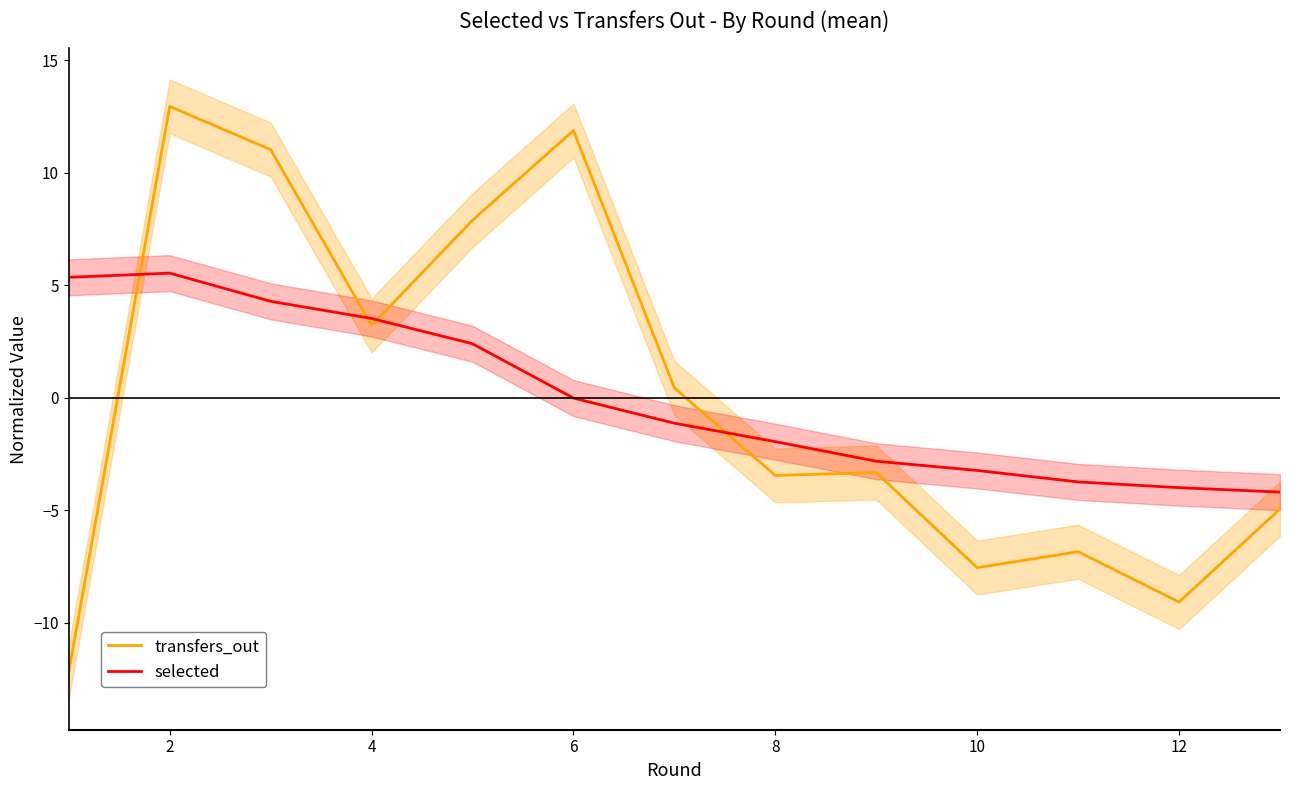

Which series ends up on top after the final intersection of transfers_out and selected?

selected